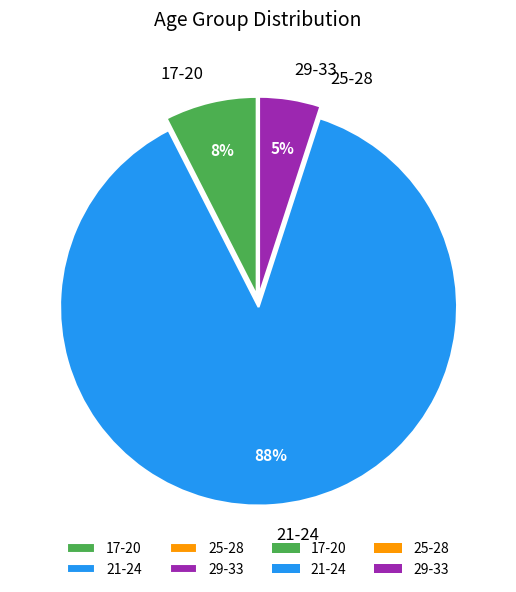

Combined, do 29-33 and 21-24 account for over 50%?

Yes